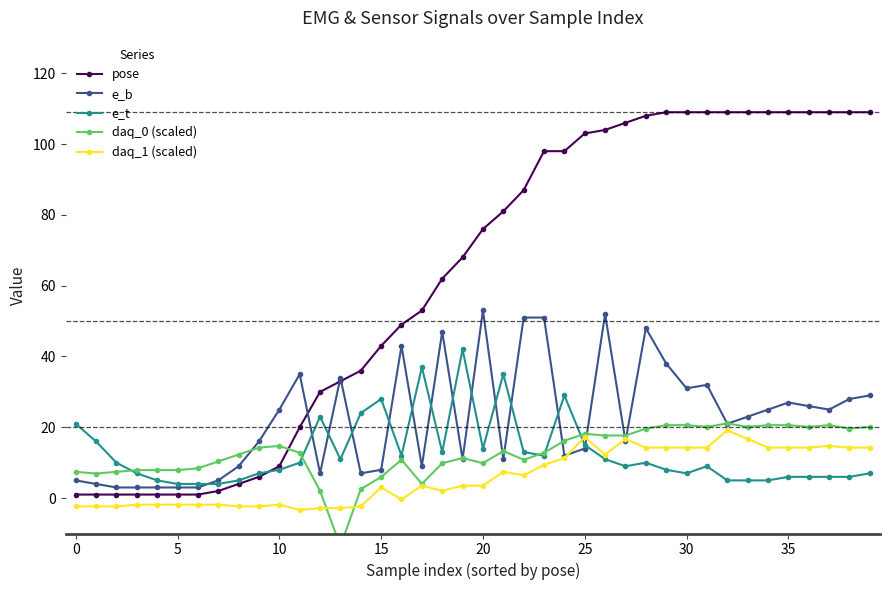

What is the difference between the maximum and minimum values in the e_b series?

50.0